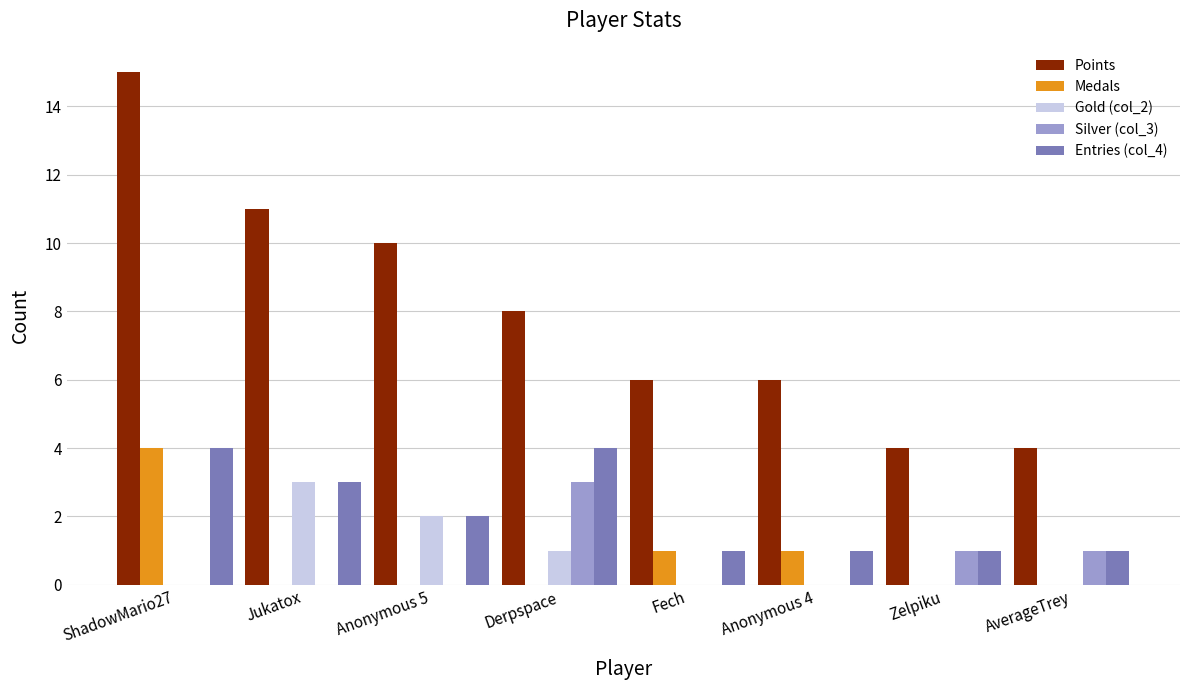

What is the average value of the Entries (col_4) series?

2